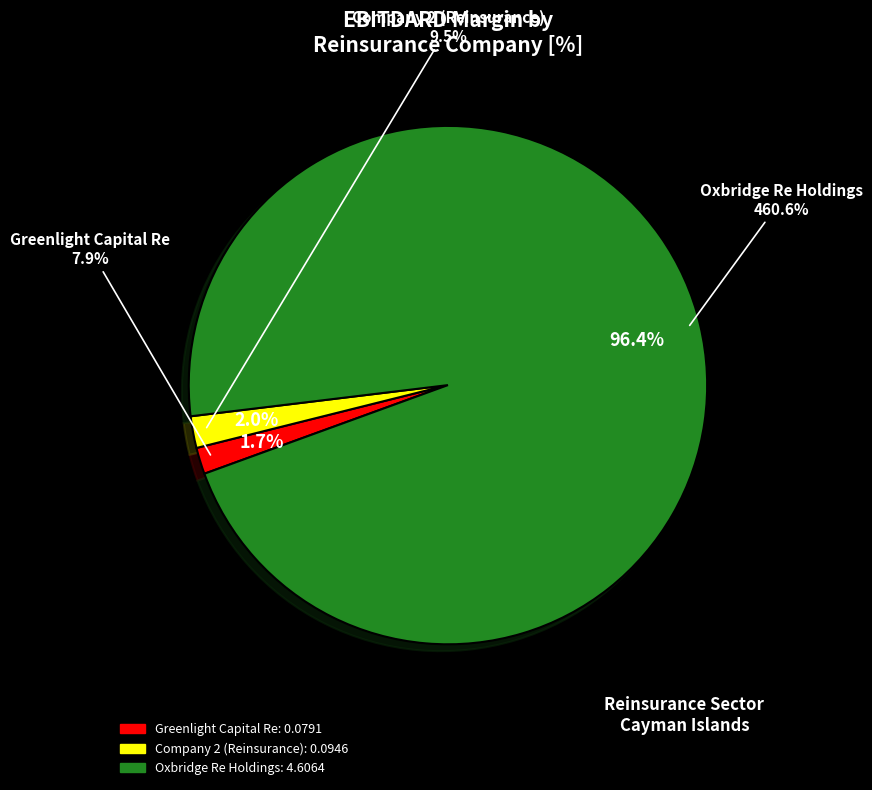

True or false: Oxbridge Re Holdings accounts for 99% of the total.

False